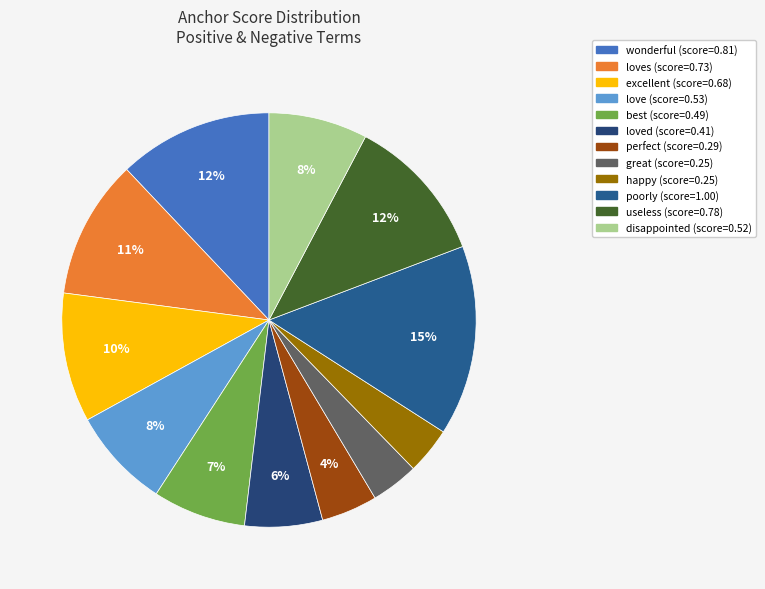

How many slices are in this pie chart?

12